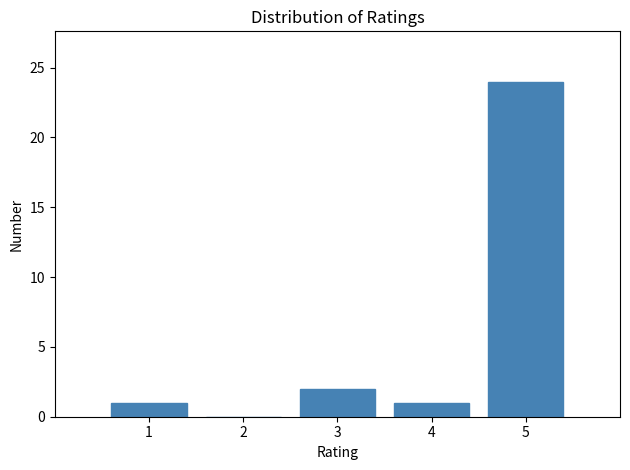

Reading left to right, list every bar in this chart as the range it spans on the x-axis followed by its height. The values are not printed on the chart, so give them approximately, as read against the axis.

0.5 to 1.5: 1
1.5 to 2.5: 0
2.5 to 3.5: 2
3.5 to 4.5: 1
4.5 to 5.5: 24